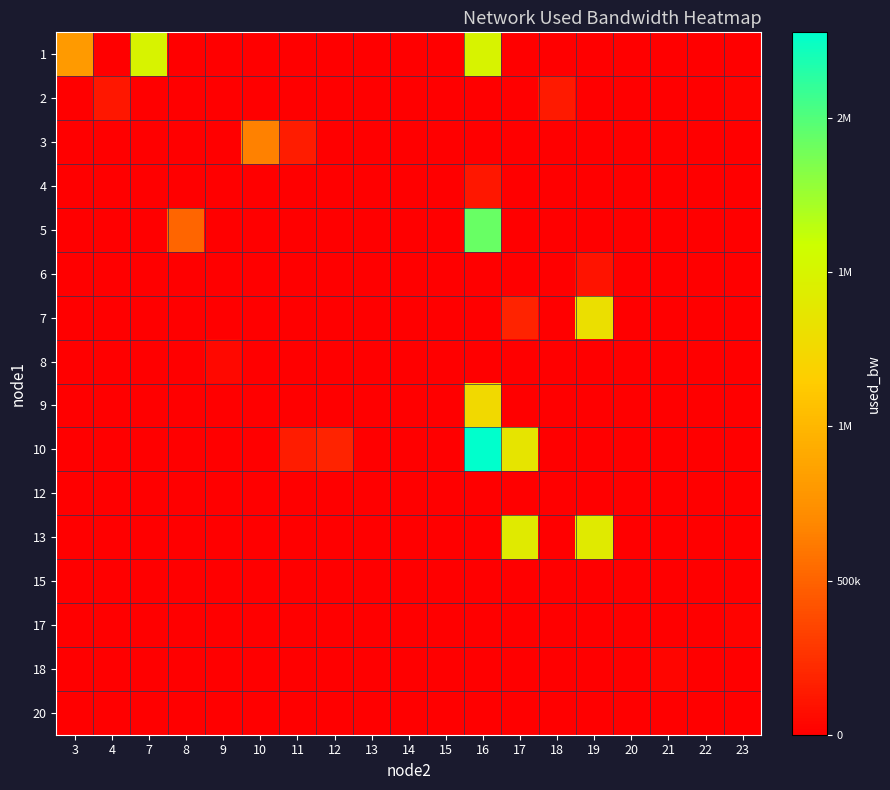

At how many categories does at least one series exceed 1842208?

1